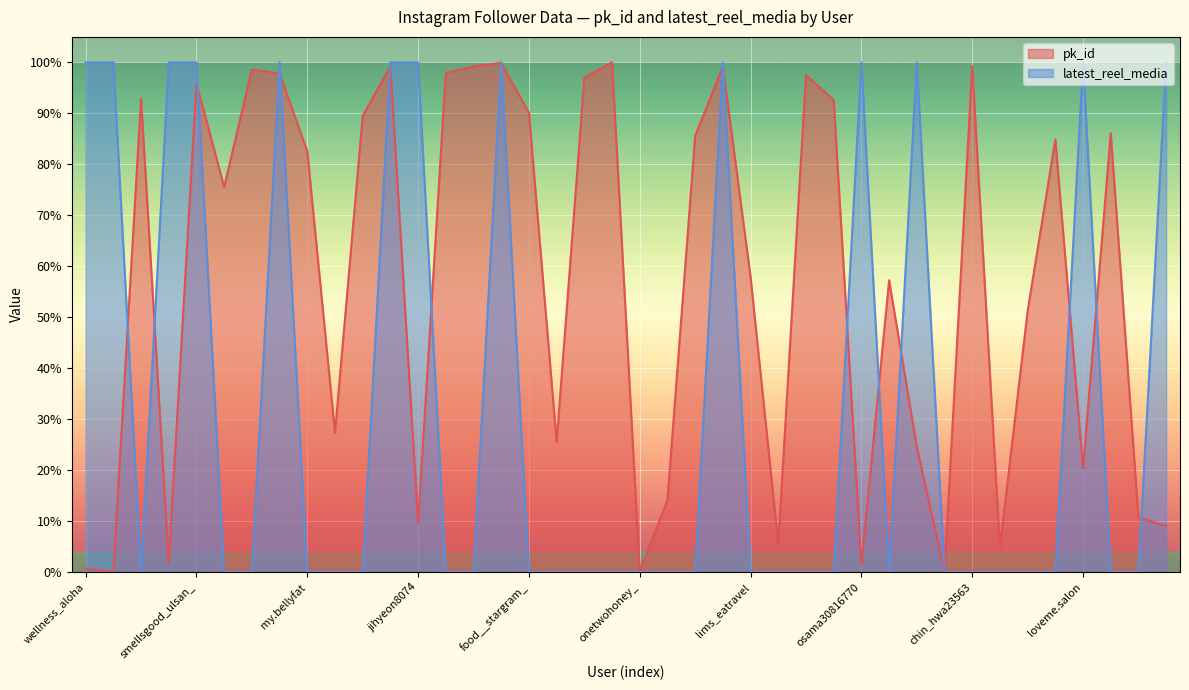

How many interior local valleys does the latest_reel_media series have?

2